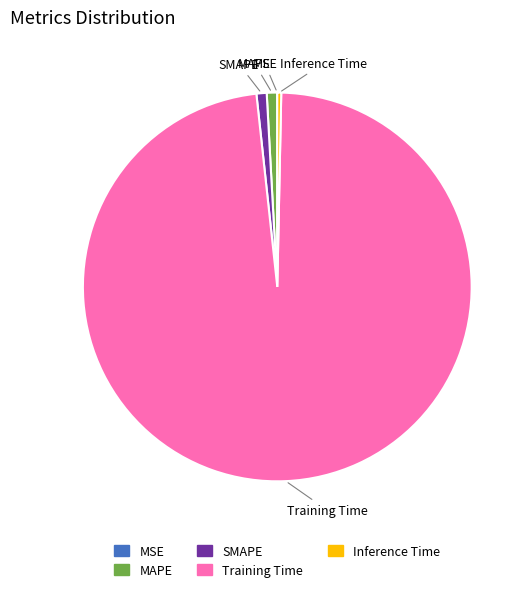

What is the largest slice in the pie chart?

Training Time